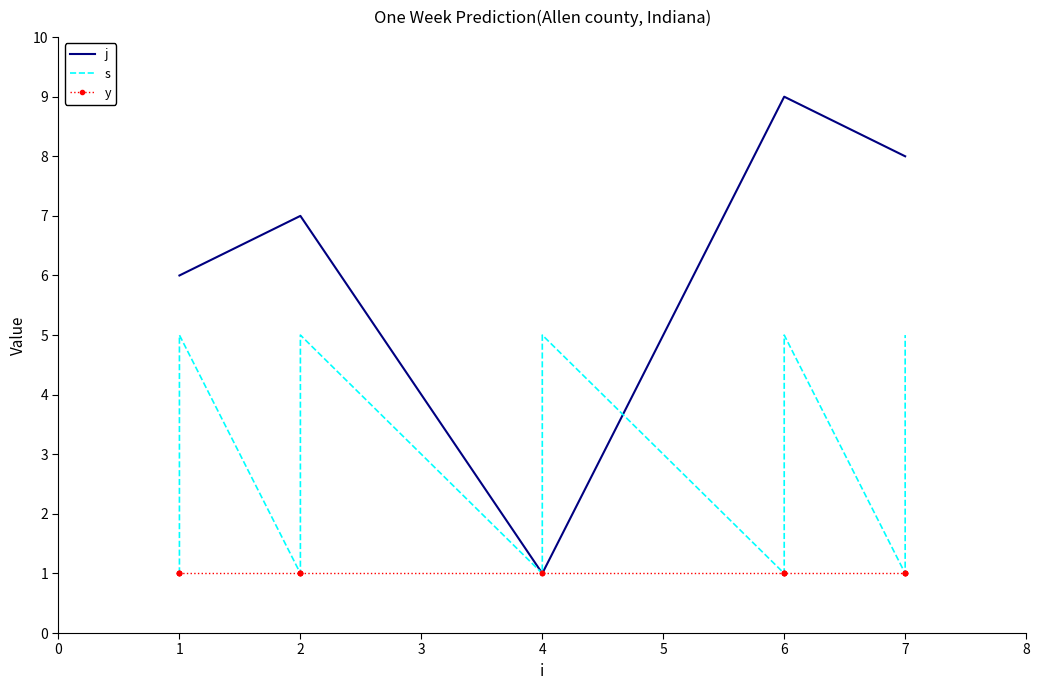

Is this an area chart (filled region under the line)?

No